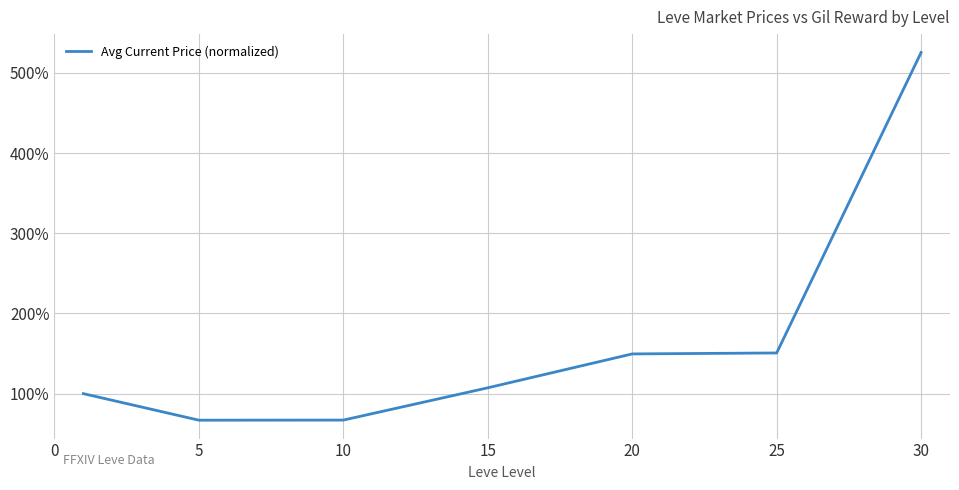

Does the chart have visible grid lines?

Yes